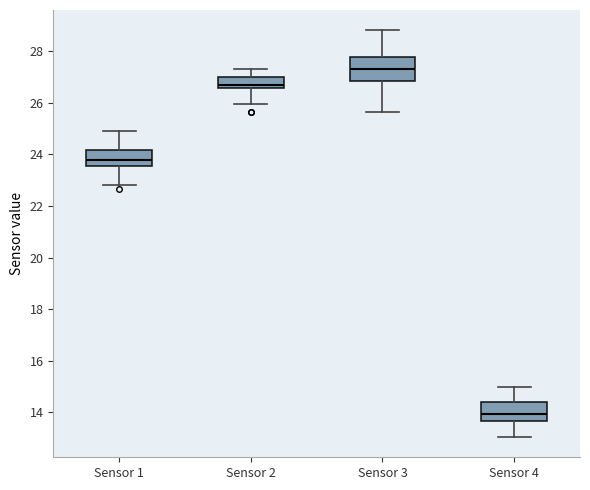

Where is the lower edge of the box for Sensor 1 on the y-axis? The values are not printed on the chart, so give them approximately, as read against the axis.

23.6